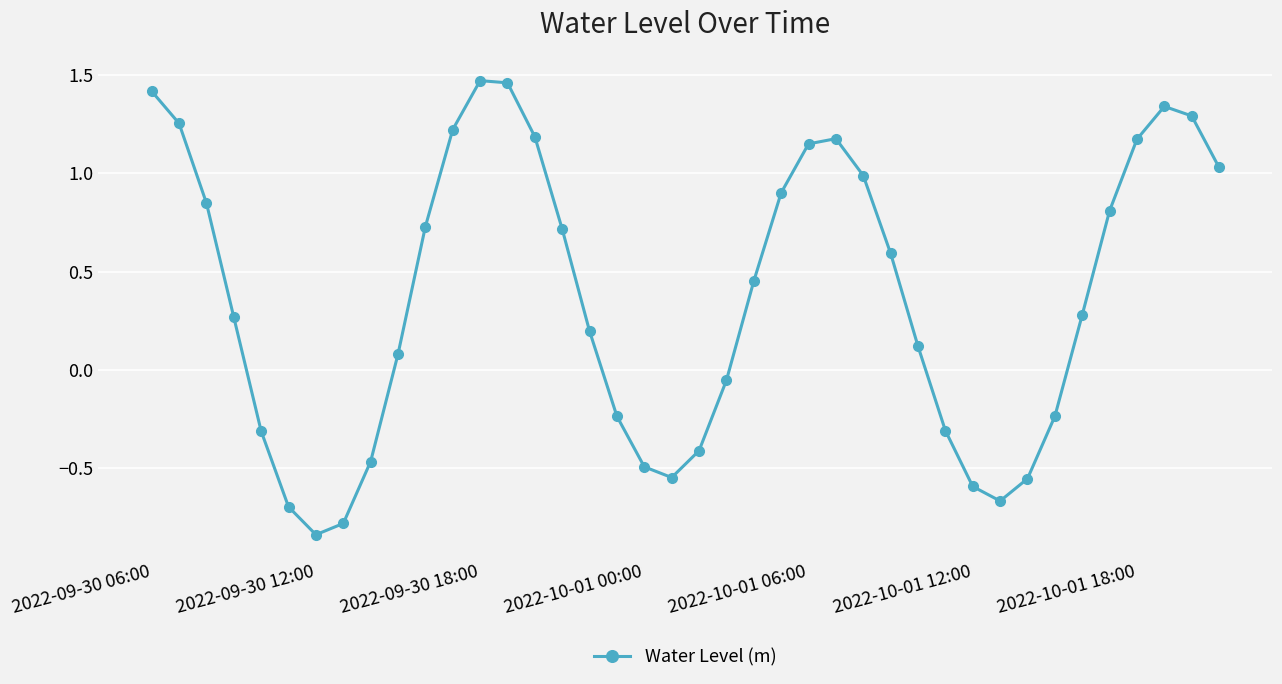

What is the difference between the maximum and minimum values?

2.3